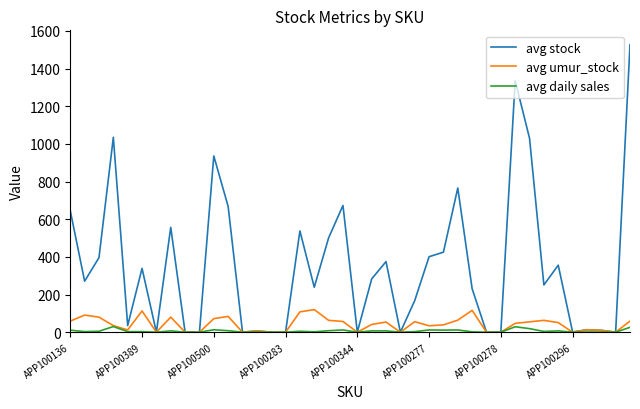

Which series has the widest spread of values?

avg stock